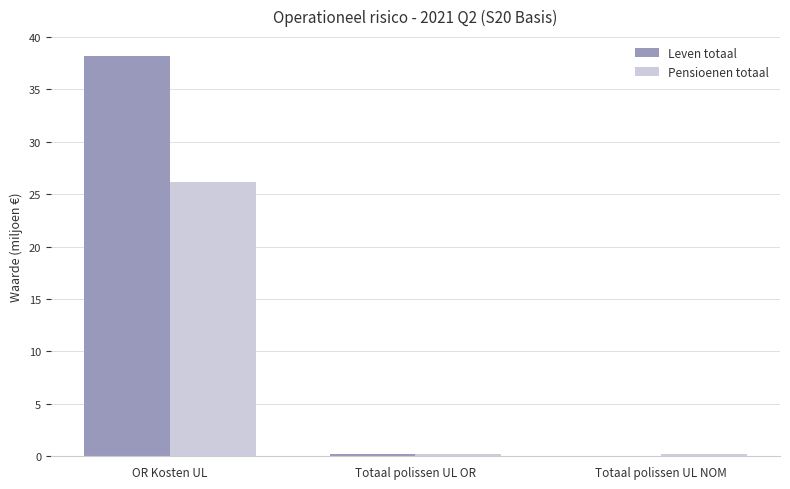

What is the greatest value displayed?

38.2